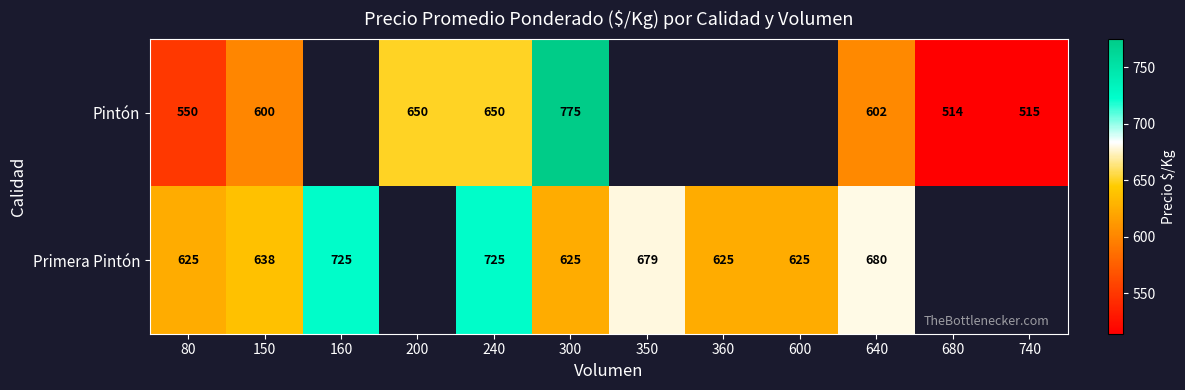

What is the difference between the Primera Pintón values at 80 and 350?

54